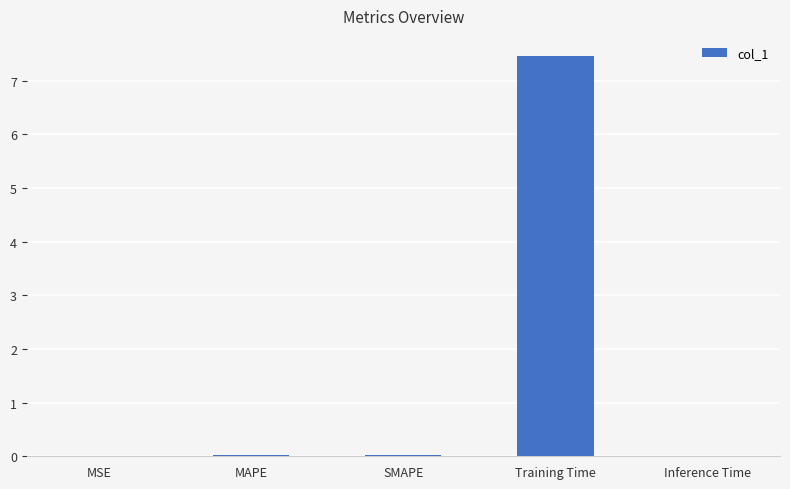

True or false: the data shows 0.0 at SMAPE.

True